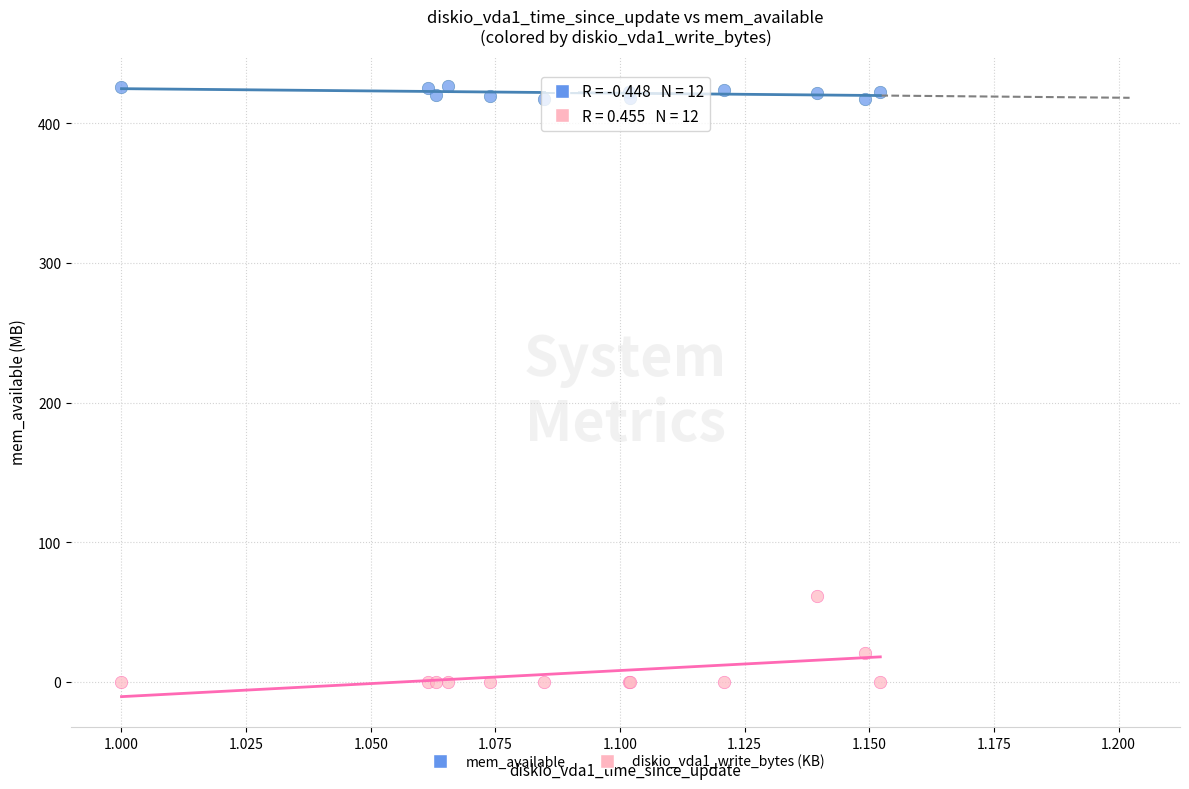

Which series has the widest spread of Y values?

diskio_vda1_write_bytes (KB)